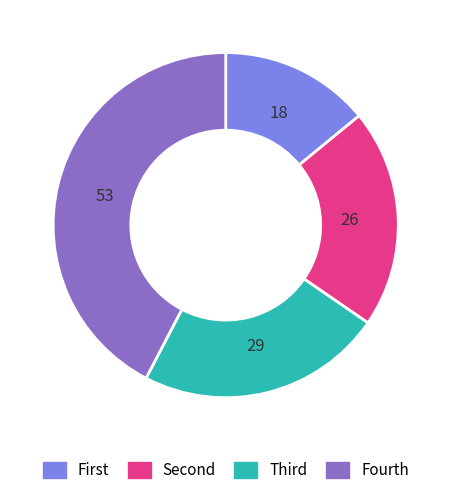

Is there any slice that represents more than half of the pie?

No